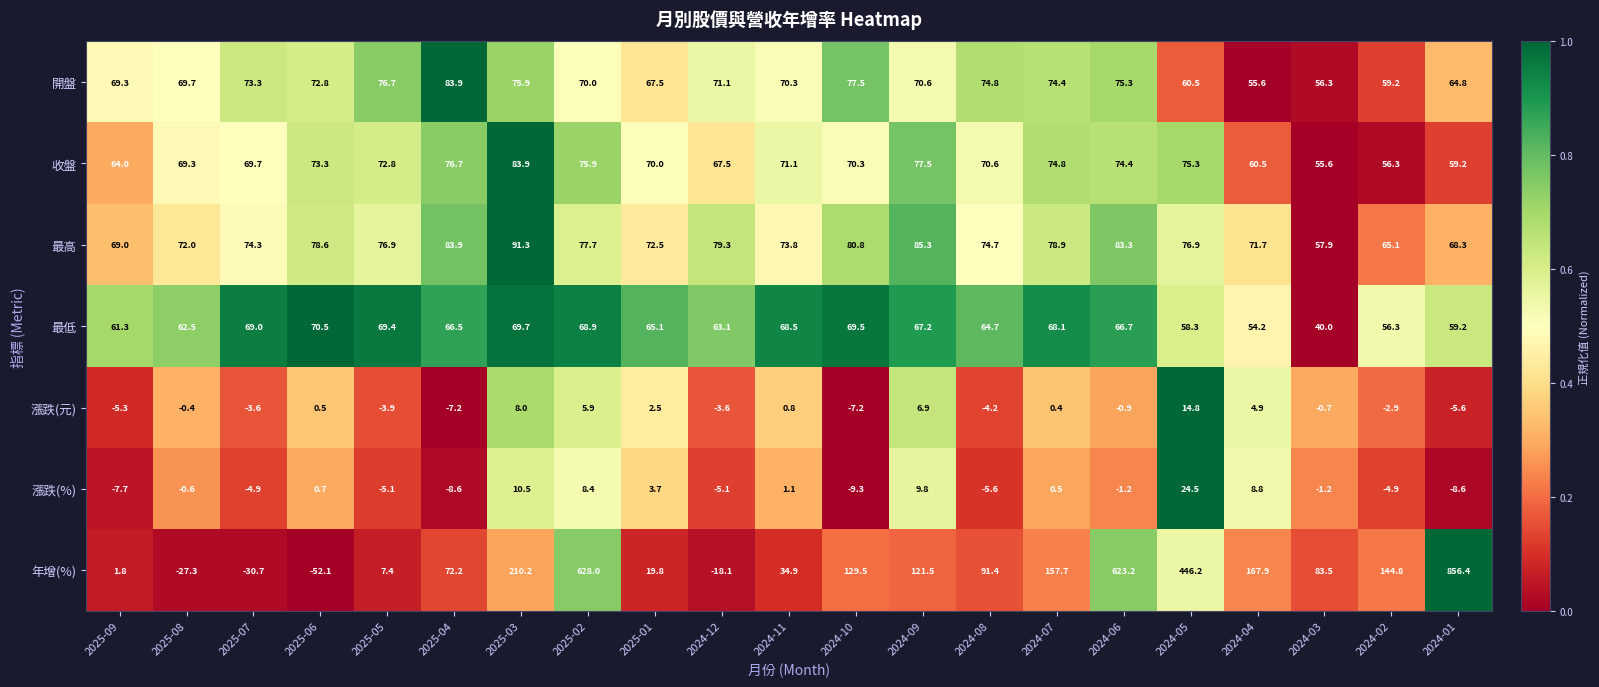

Which series changed the most between 2025-04 and 2024-09?

年增(%)